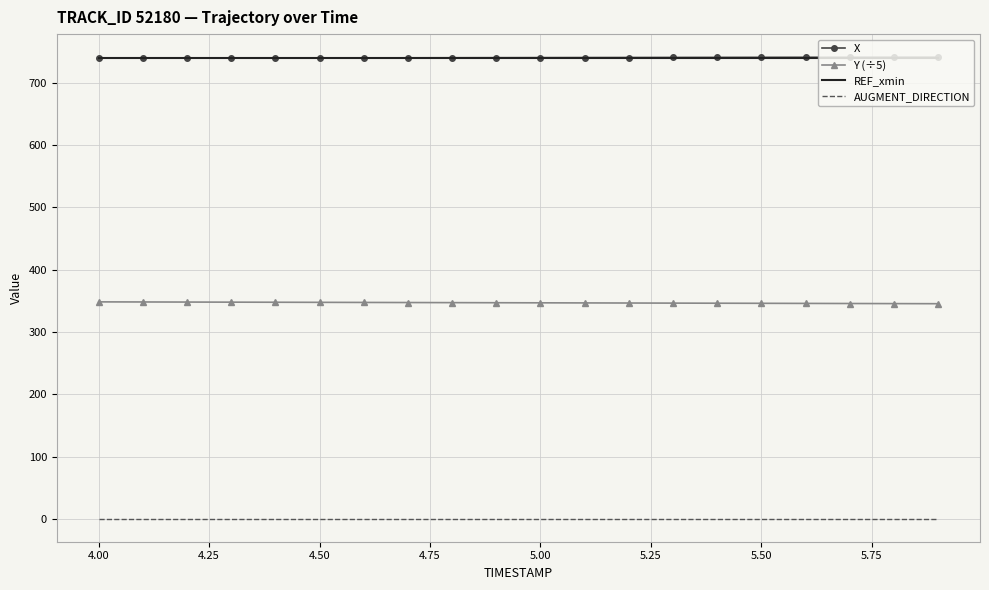

True or false: Y (÷5) and X cross at least once.

False